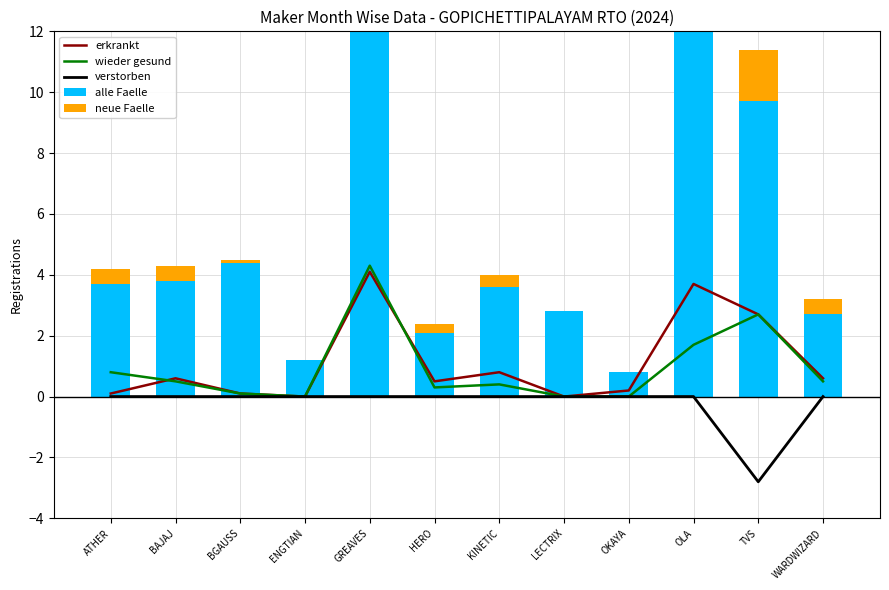

Rank the series by their maximum value, from lowest to highest.

verstorben, erkrankt, wieder gesund, neue Faelle, alle Faelle